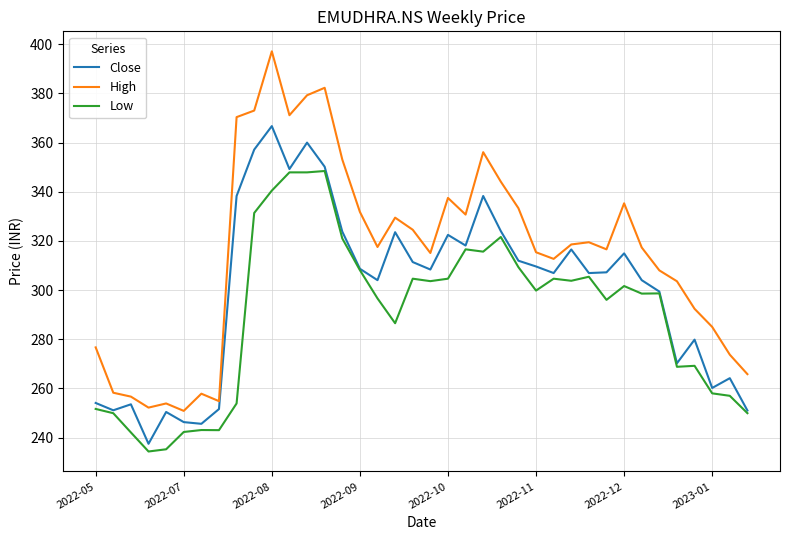

Rank the series by their average value, from lowest to highest.

Low, Close, High